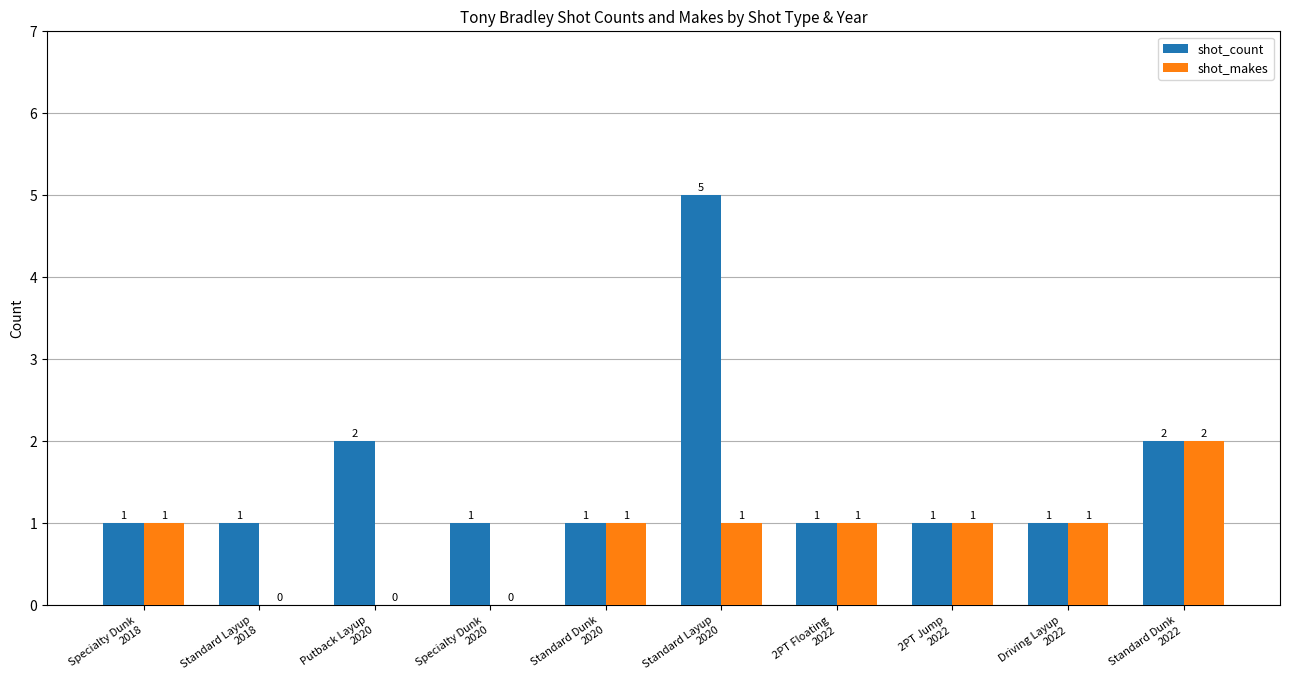

Reading right to left, extract all data points from this chart.

shot_count: Standard Dunk
2022=2	Driving Layup
2022=1	2PT Jump
2022=1	2PT Floating
2022=1	Standard Layup
2020=5	Standard Dunk
2020=1	Specialty Dunk
2020=1	Putback Layup
2020=2	Standard Layup
2018=1	Specialty Dunk
2018=1
shot_makes: Standard Dunk
2022=2	Driving Layup
2022=1	2PT Jump
2022=1	2PT Floating
2022=1	Standard Layup
2020=1	Standard Dunk
2020=1	Specialty Dunk
2020=0	Putback Layup
2020=0	Standard Layup
2018=0	Specialty Dunk
2018=1